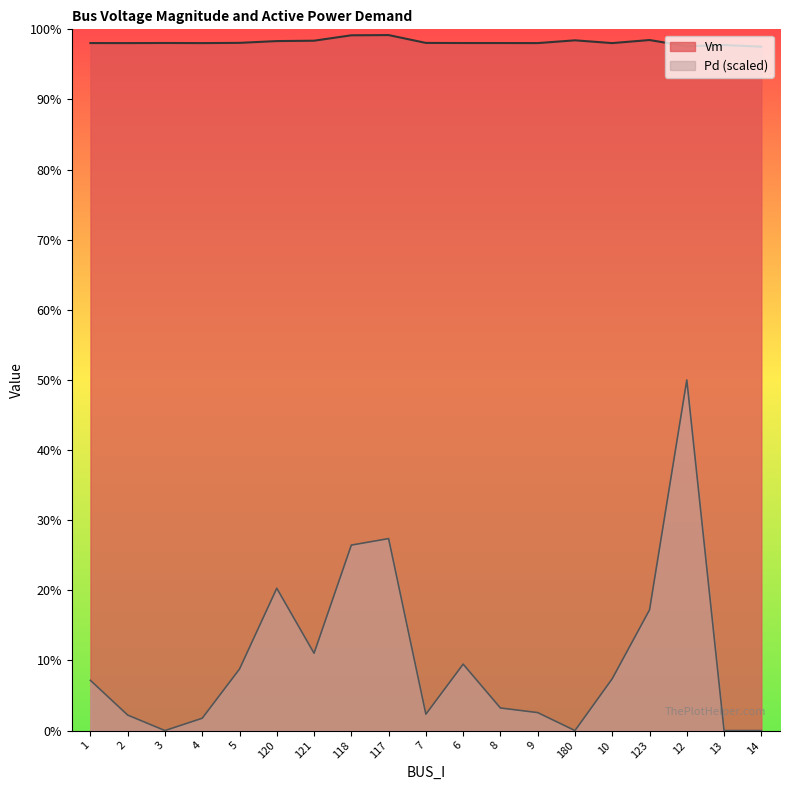

Rank the categories by Pd value from lowest to highest.

3, 180, 13, 14, 4, 2, 7, 9, 8, 1, 10, 5, 6, 121, 123, 120, 118, 117, 12